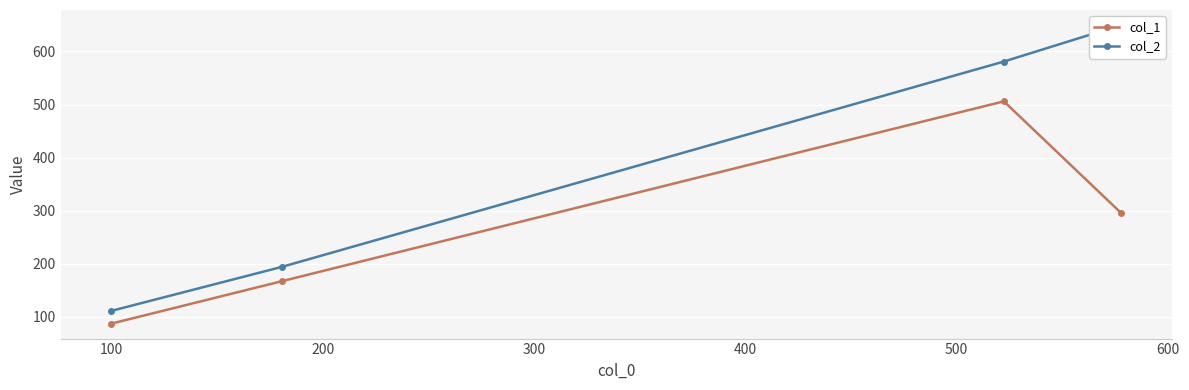

Reading left to right, what are all the values shown in this chart?

col_1: 87	167	506	295
col_2: 111	194	581	650